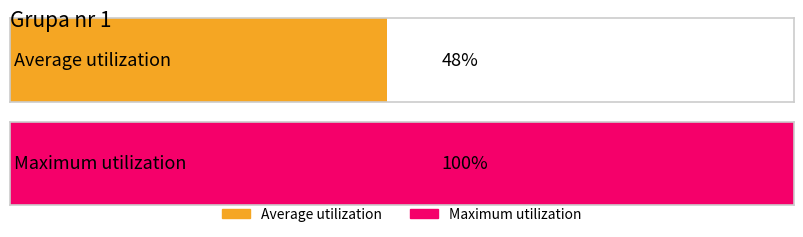

What is the difference between the highest and lowest values at Grupa nr 1?

52.0